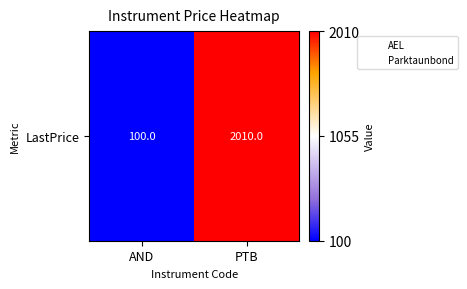

What is the smallest value displayed?

100